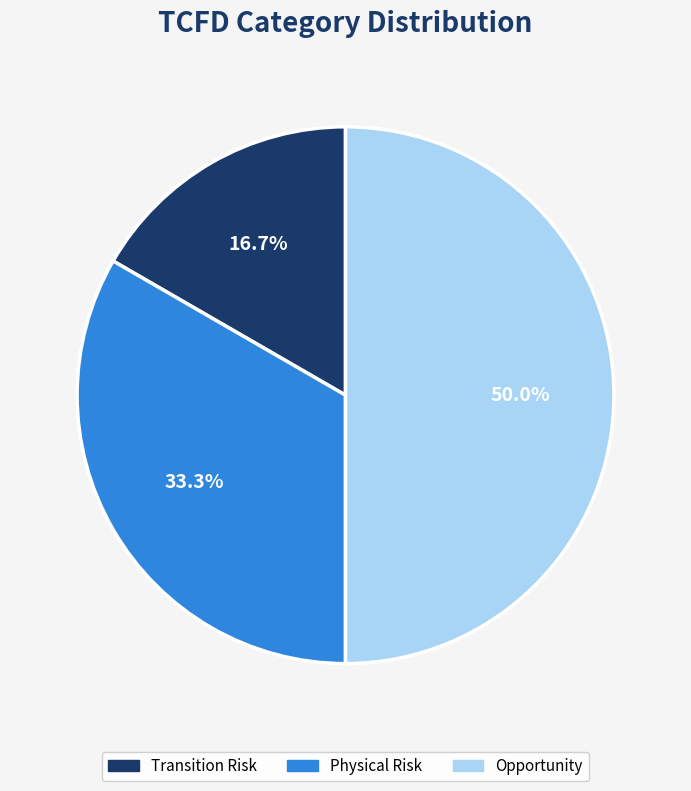

How many segments does this pie chart have?

3